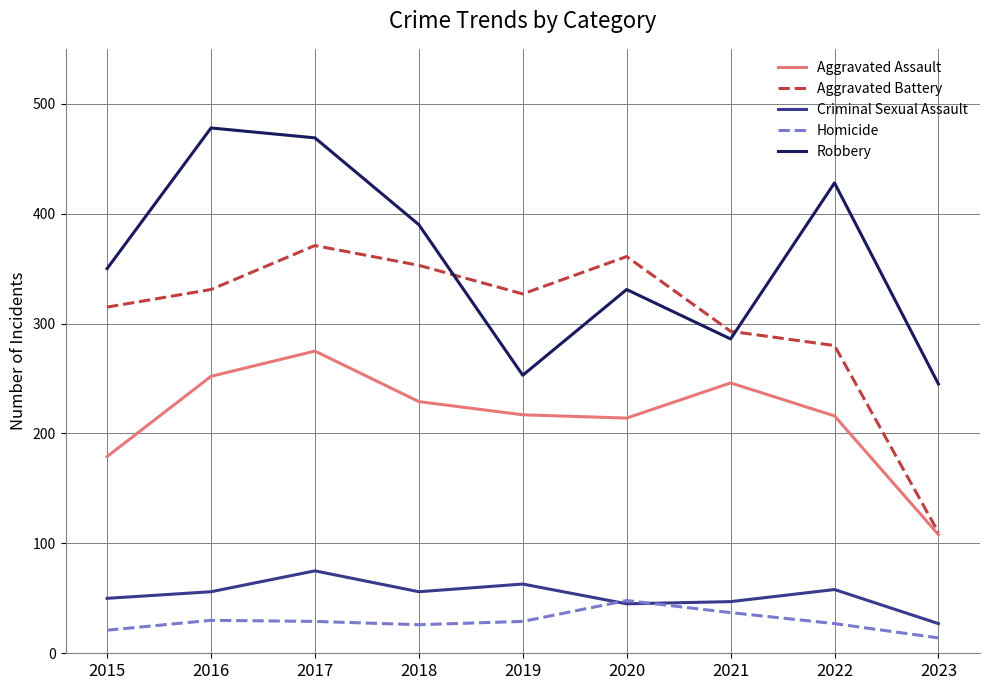

Which series has the largest range (max minus min)?

Aggravated Battery